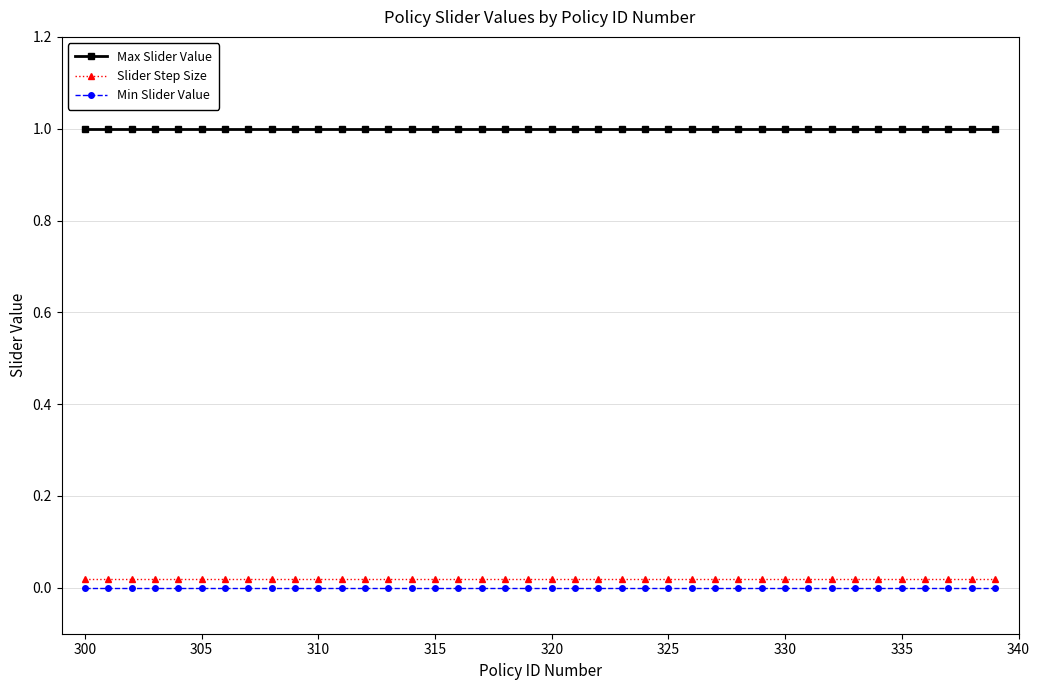

True or false: Min Slider Value and Slider Step Size cross at least once.

False